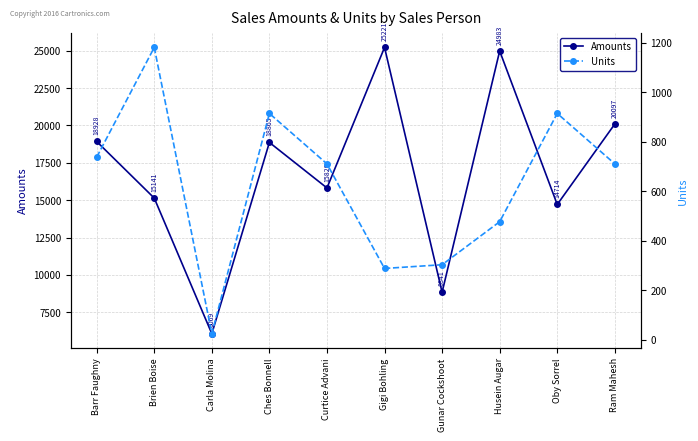

List the series in order of their overall mean, lowest first.

Units, Amounts